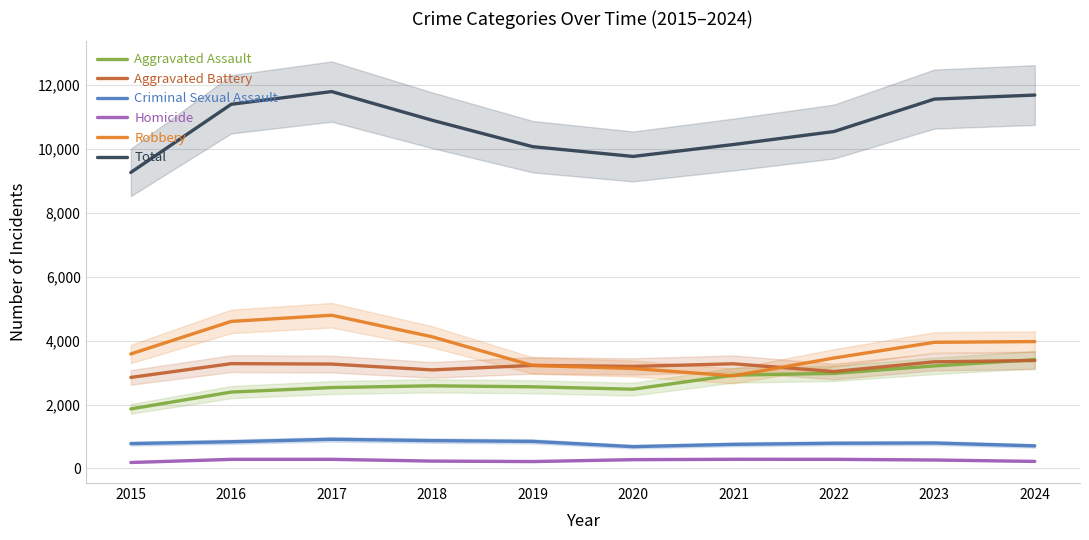

How many interior local valleys does the Aggravated Battery series have?

3